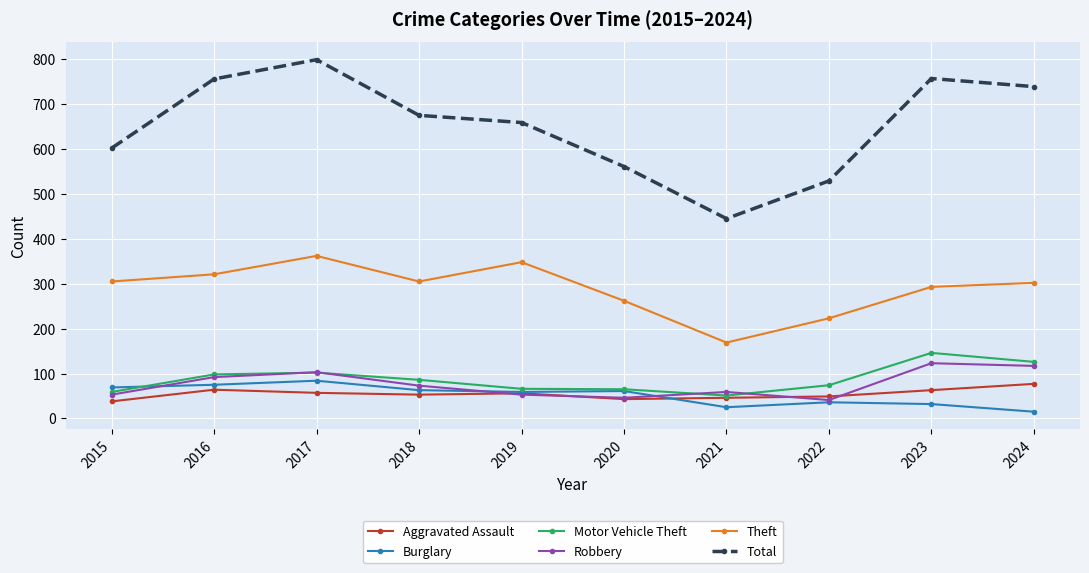

True or false: Theft has more than 0 interior local peaks.

True